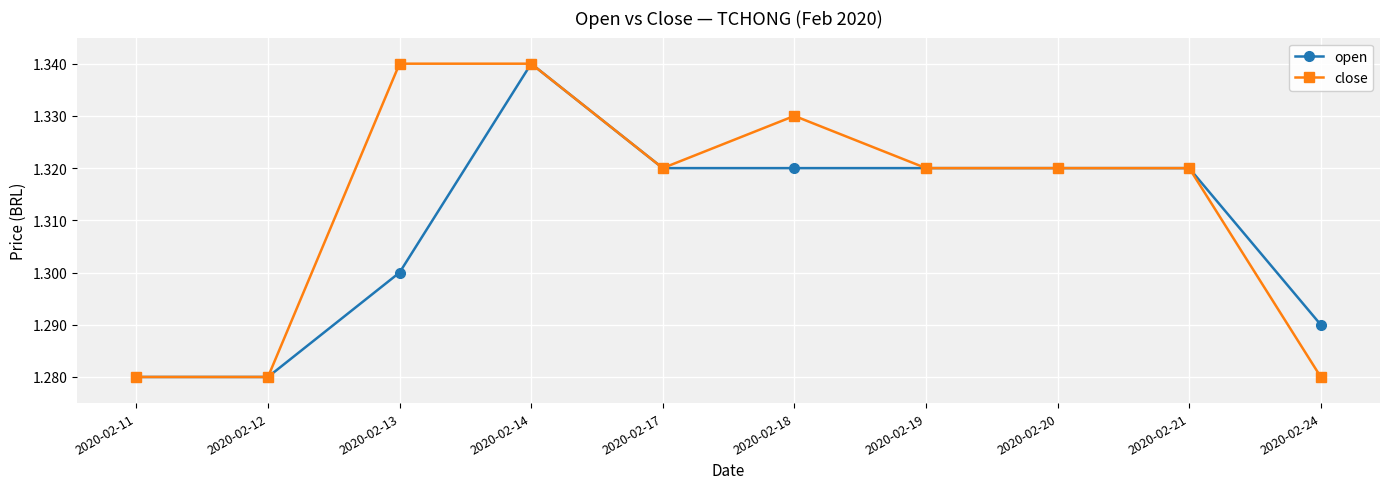

Which category has the highest value in the open series?

2020-02-14